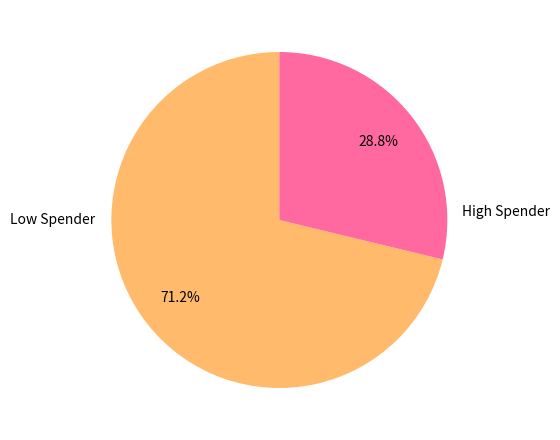

To the nearest percent, what is the average slice percentage?

50%